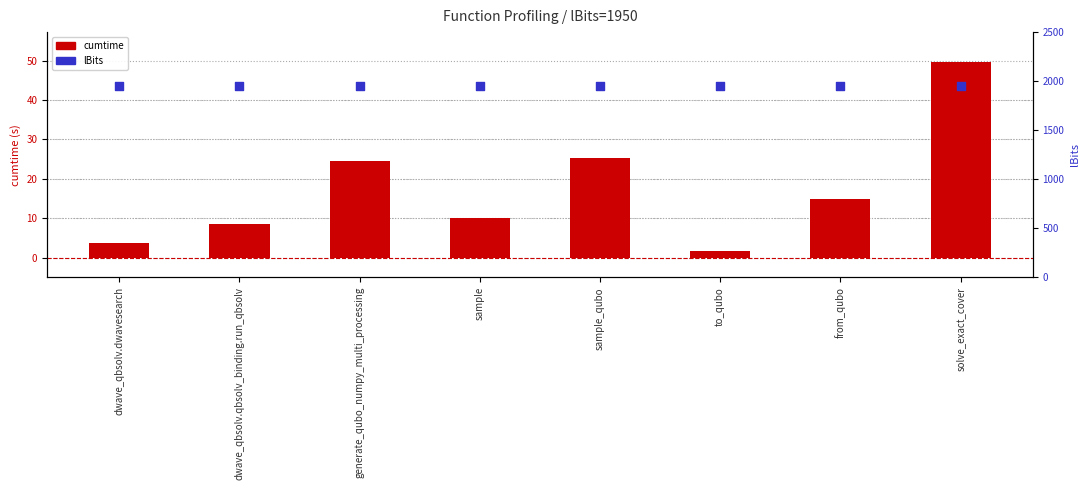

Which series reaches the maximum Y coordinate?

lBits